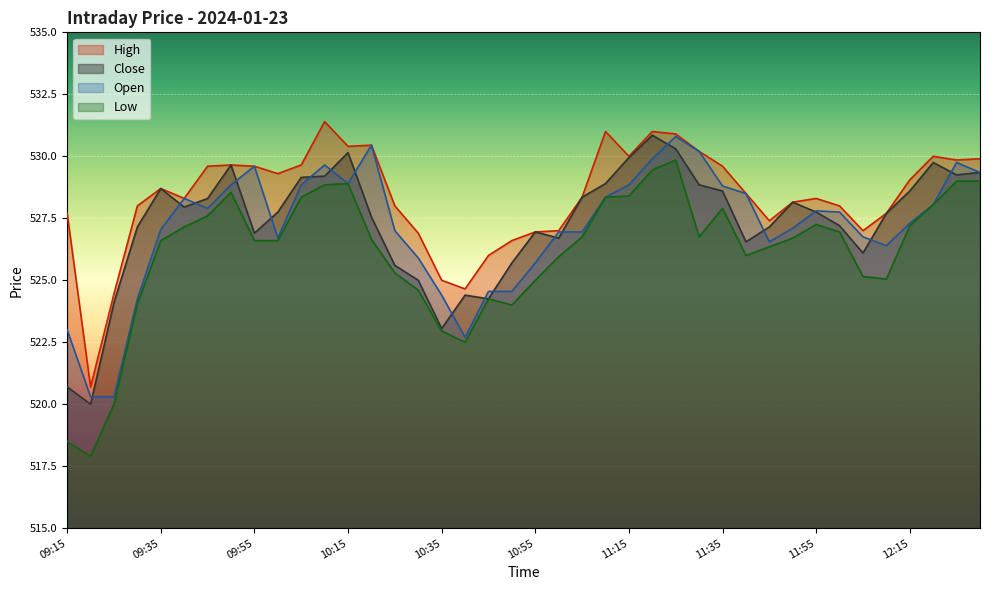

At which category is the sum across all series the highest?

11:25